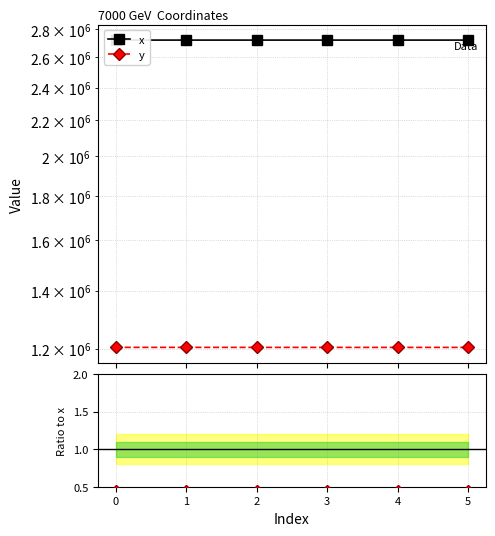

Which series has the largest total across all categories?

x